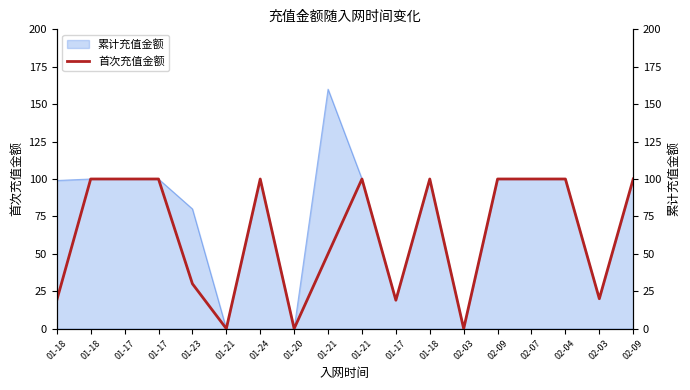

Where is the first local minimum?

01-21